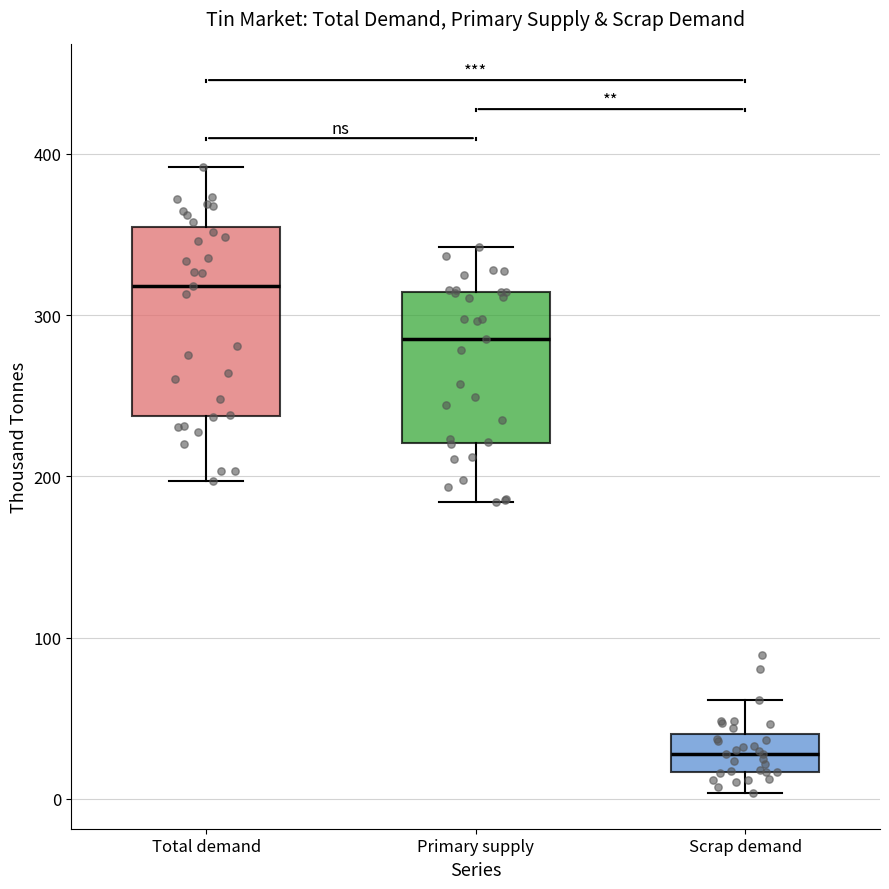

Reading left to right, read every box against the y-axis: the position of its median line, the range the box covers, and the ends of its whiskers. The values are not printed on the chart, so give them approximately, as read against the axis.

Total demand: median 320, box 240 to 350, whiskers 200 to 390
Primary supply: median 290, box 220 to 310, whiskers 180 to 340
Scrap demand: median 30, box 20 to 40, whiskers 0 to 60